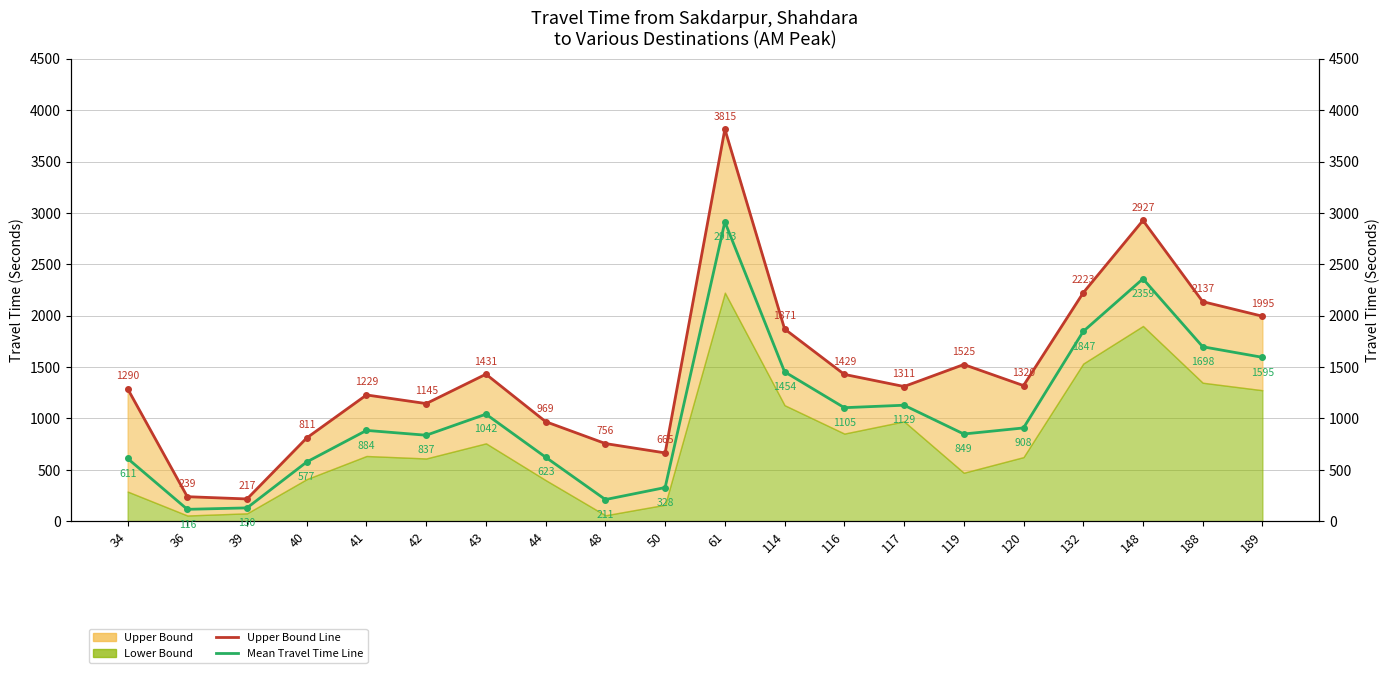

What is the sum of all Upper Bound Line values?

29305